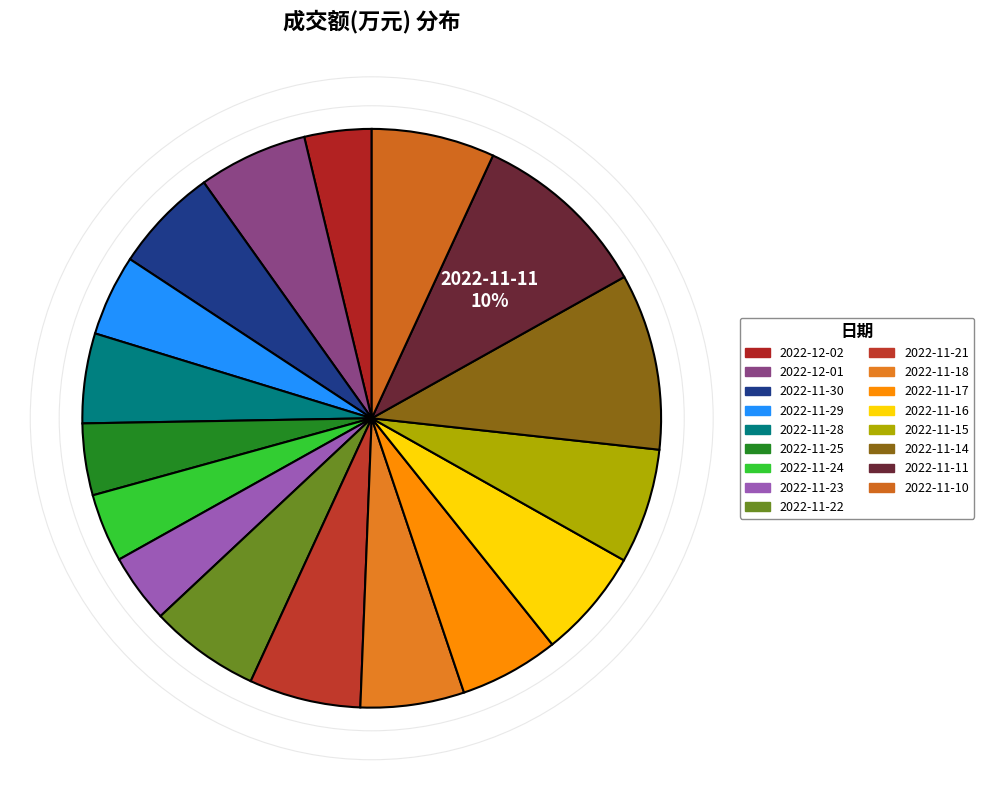

How many segments does this pie chart have?

17